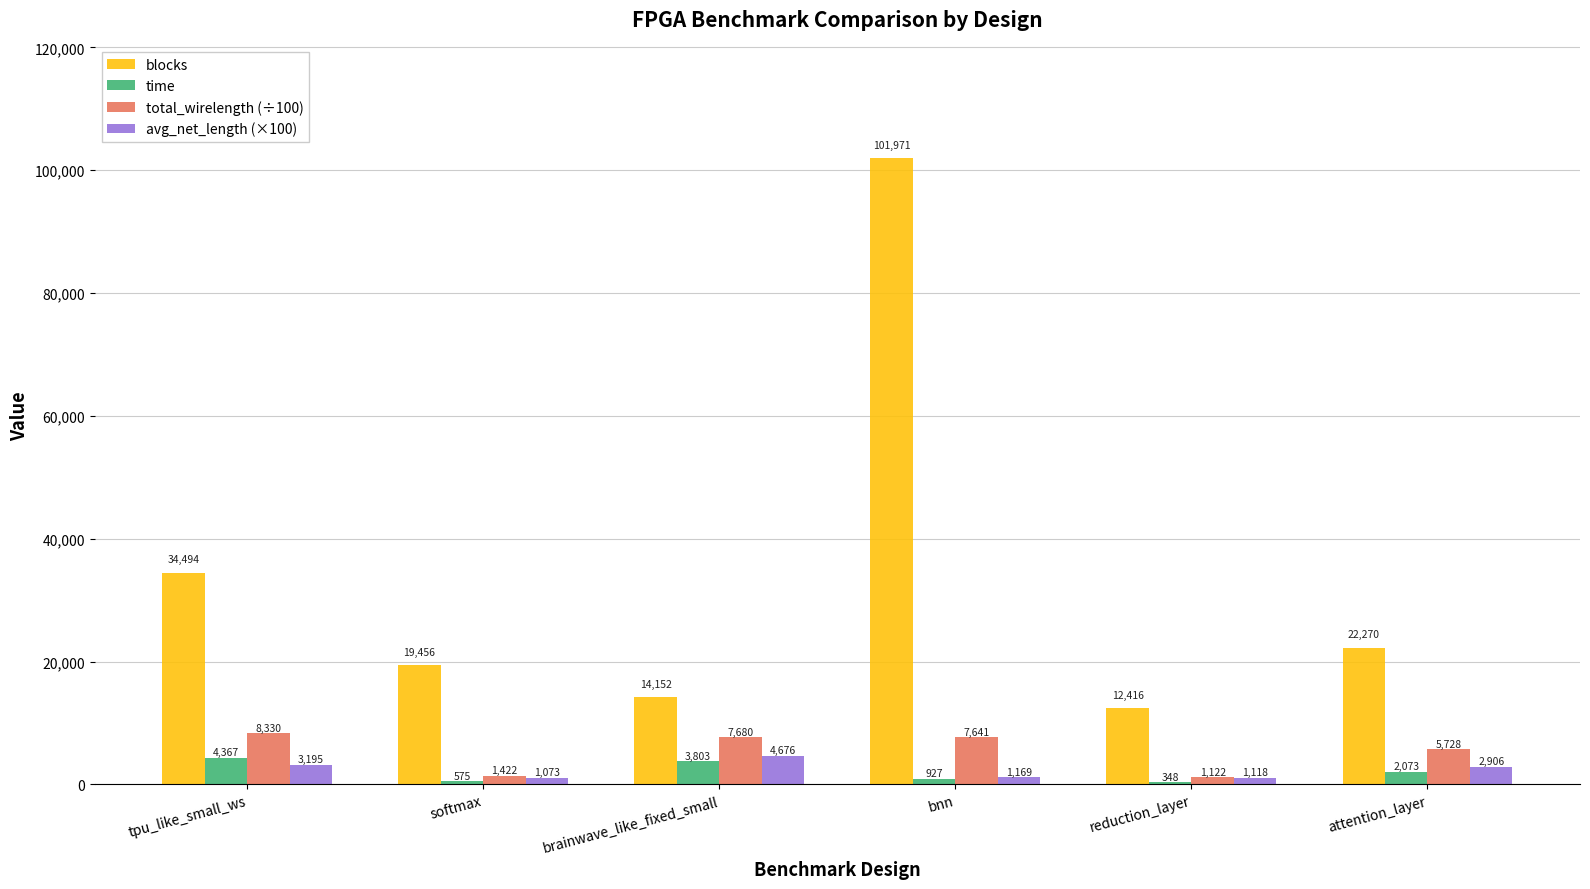

What is the total value across all series at bnn?

111708.5